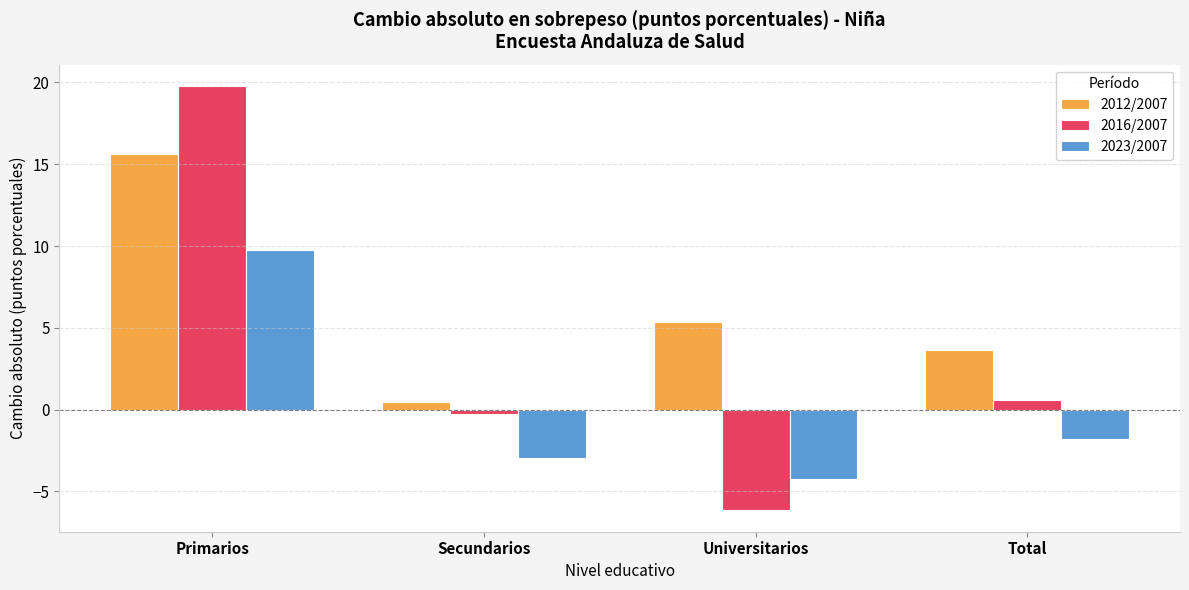

What are all the series names shown in the legend?

2012/2007, 2016/2007, 2023/2007